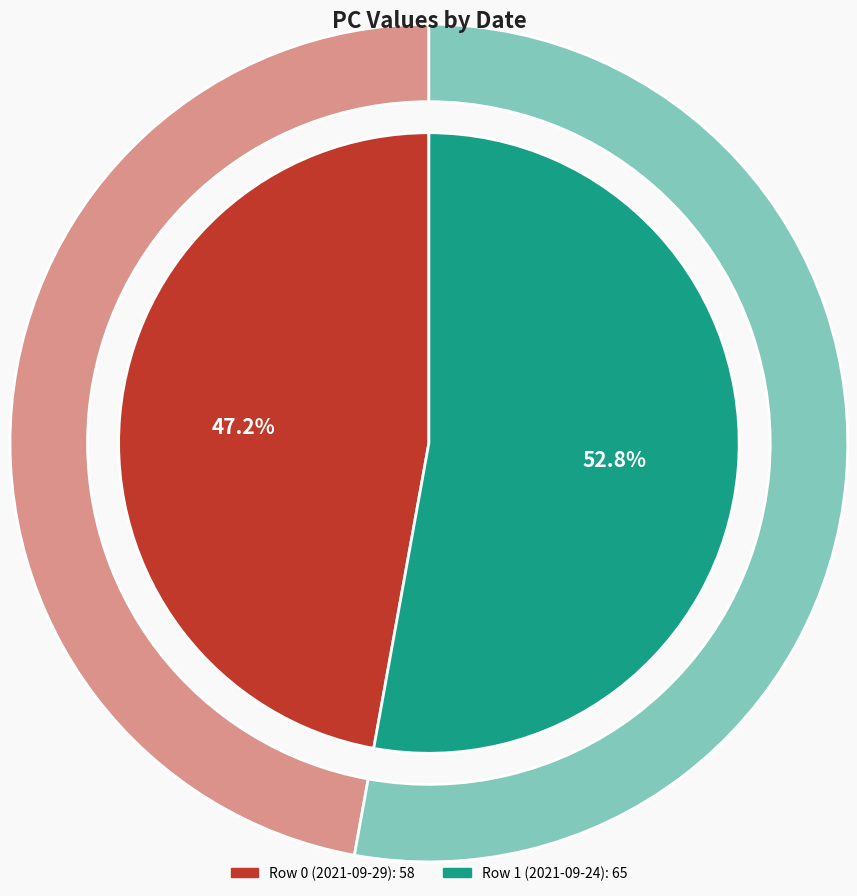

Count the number of slices in the pie.

2